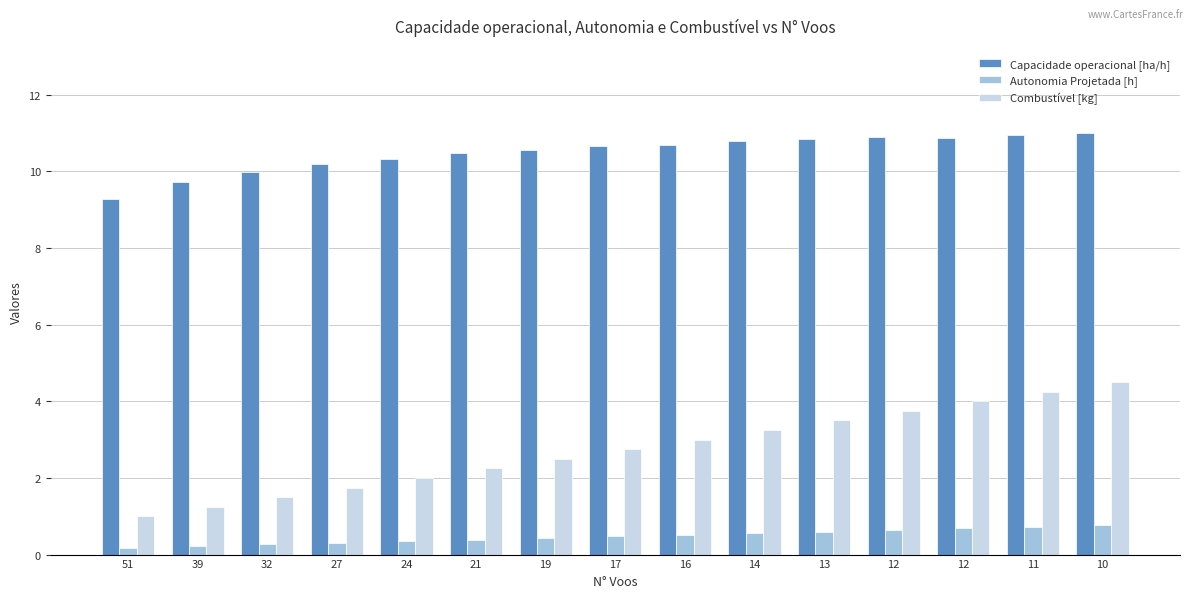

What are all the series names shown in the legend?

Capacidade operacional [ha/h], Autonomia Projetada [h], Combustível [kg]